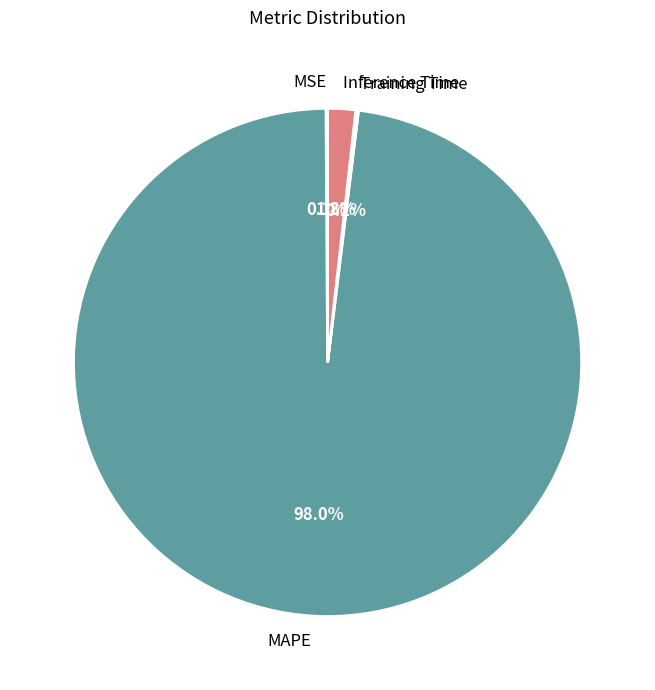

To the nearest percent, what is the average slice percentage?

25%